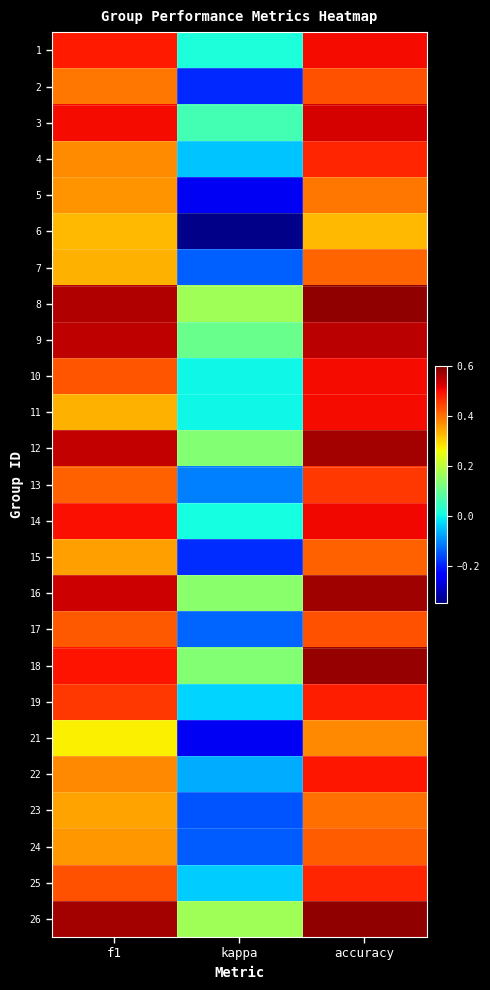

Rank the series by their maximum value, from lowest to highest.

6, 21, 5, 23, 7, 15, 24, 17, 2, 13, 25, 4, 19, 22, 1, 10, 11, 14, 3, 9, 12, 16, 18, 8, 26